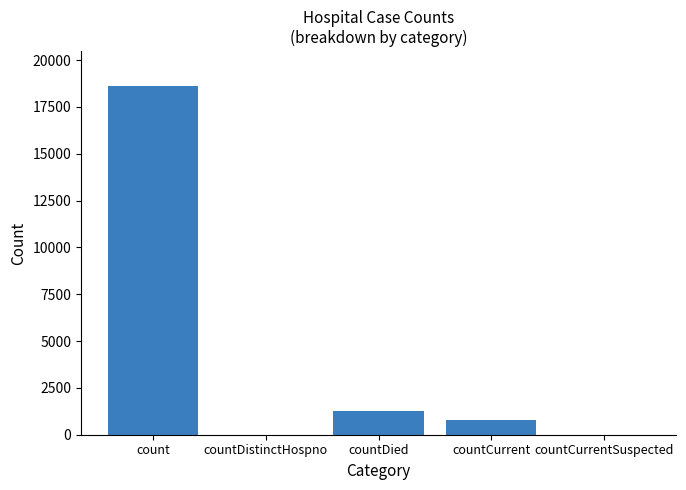

What is the approximate value at countDied?

1250